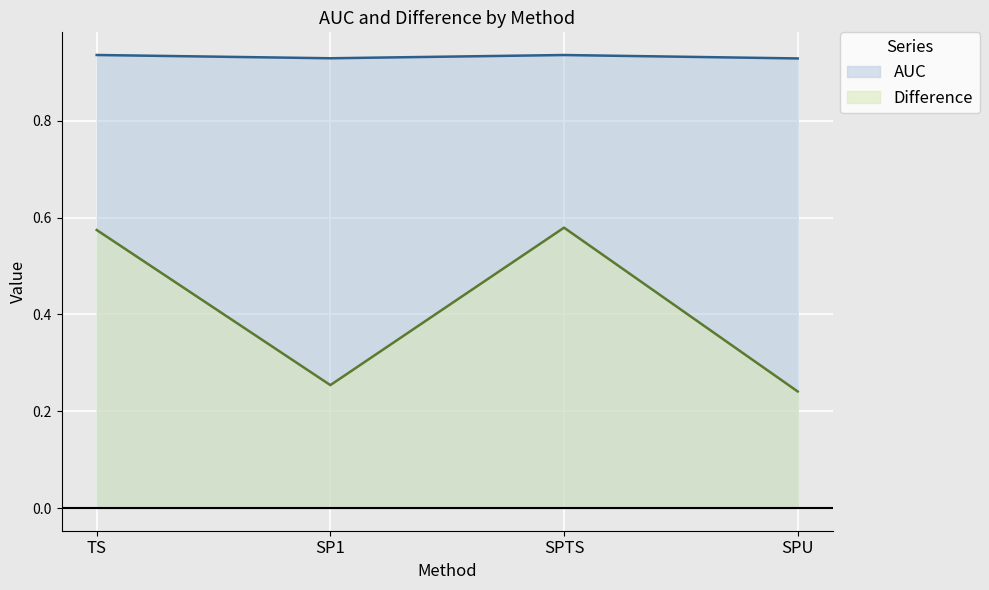

What is the spread (max minus min) of values at SP1?

0.7